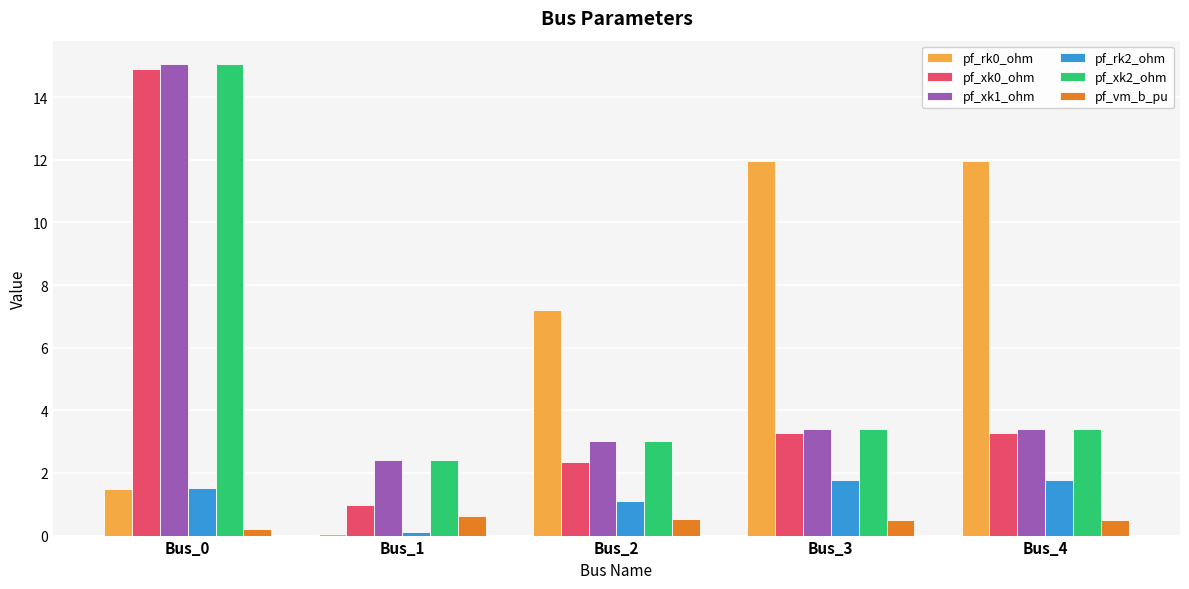

Is it true that pf_rk2_ohm equals 1.1 at Bus_2?

True